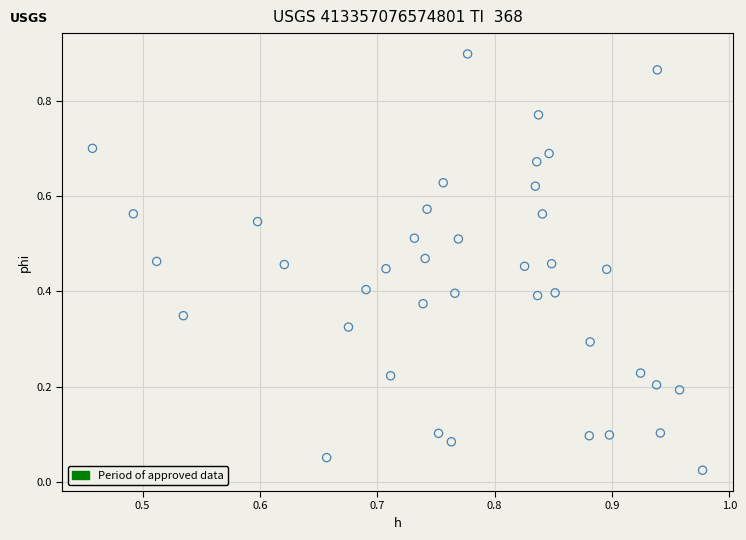

How many data points are displayed?

40